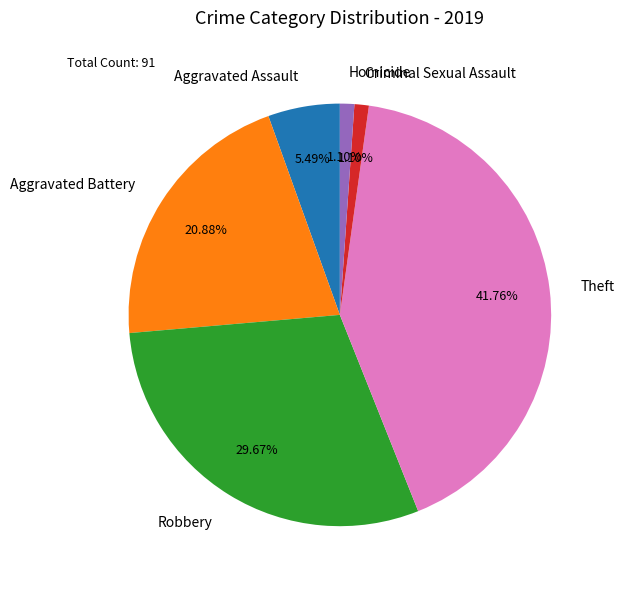

True or false: Robbery accounts for 41% of the total.

False